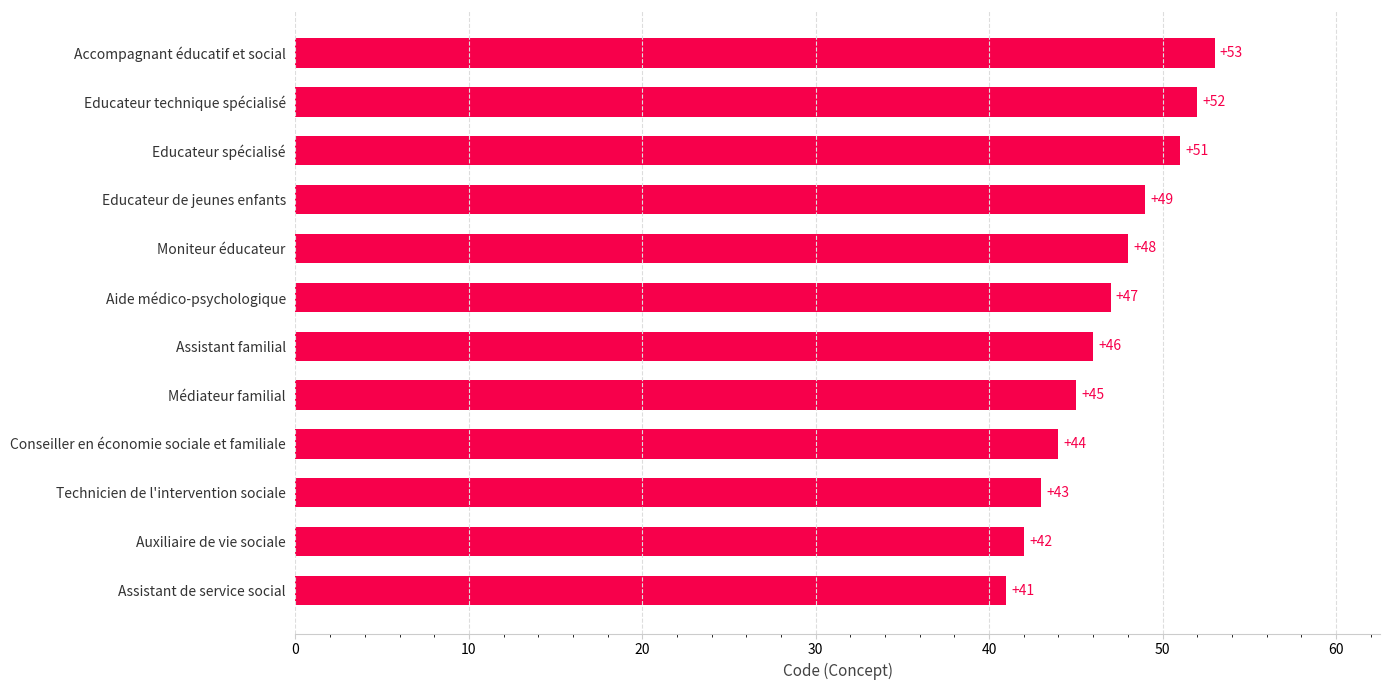

Is it true that the value at Médiateur familial is 68?

False